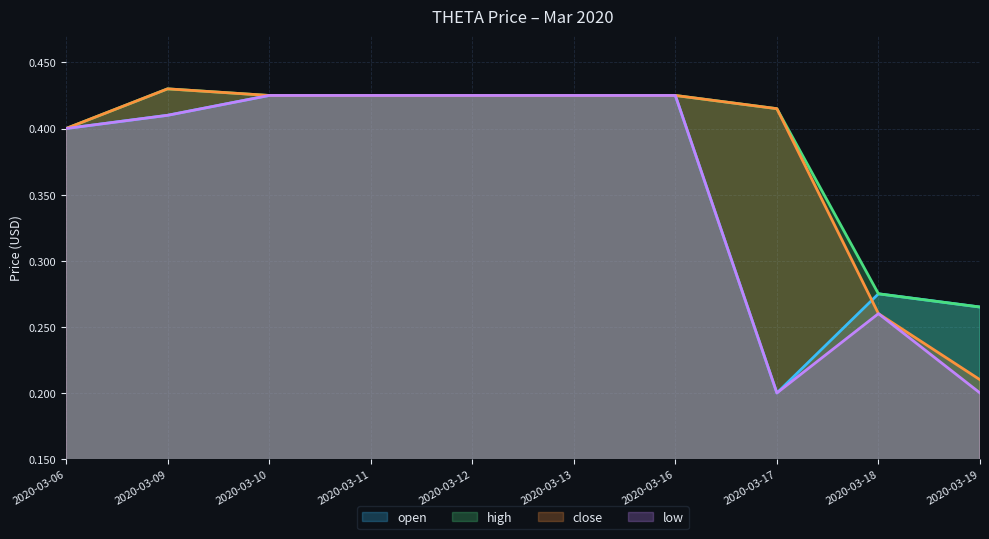

List the series in order of their peak value, highest first.

high, close, open, low